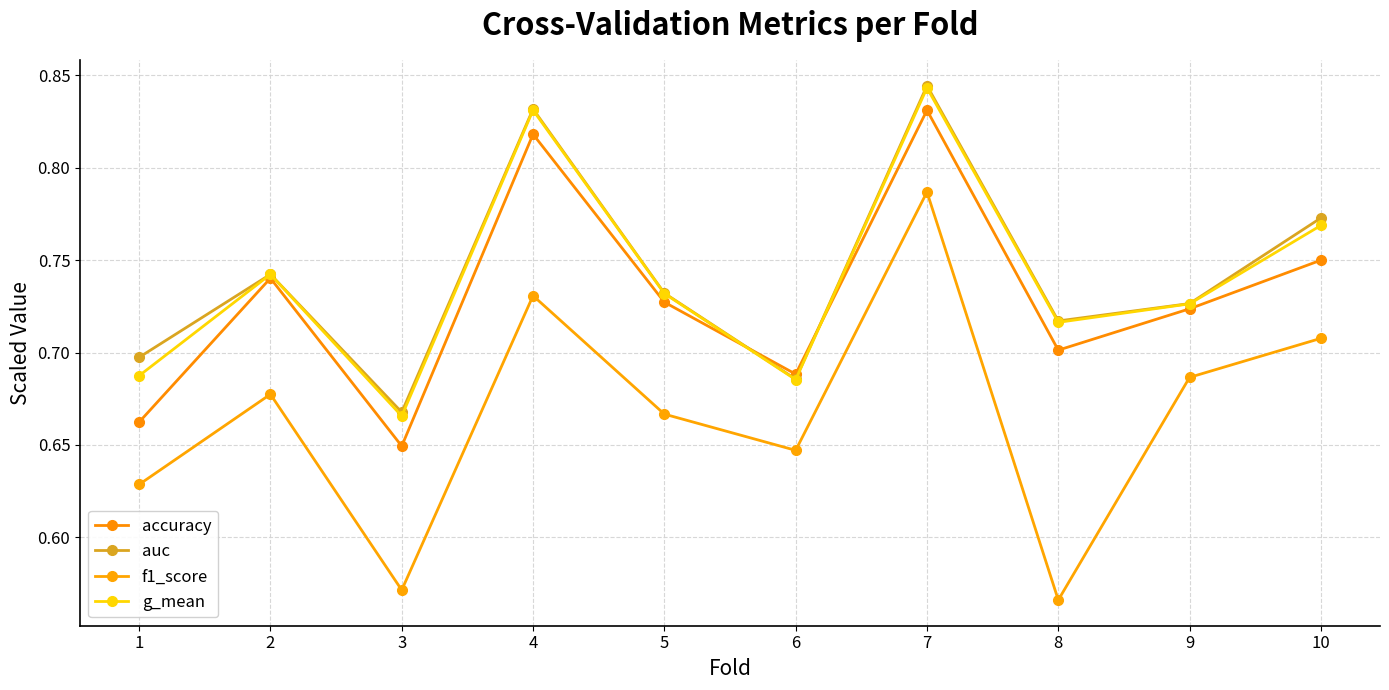

At which category is the sum across all series the highest?

7